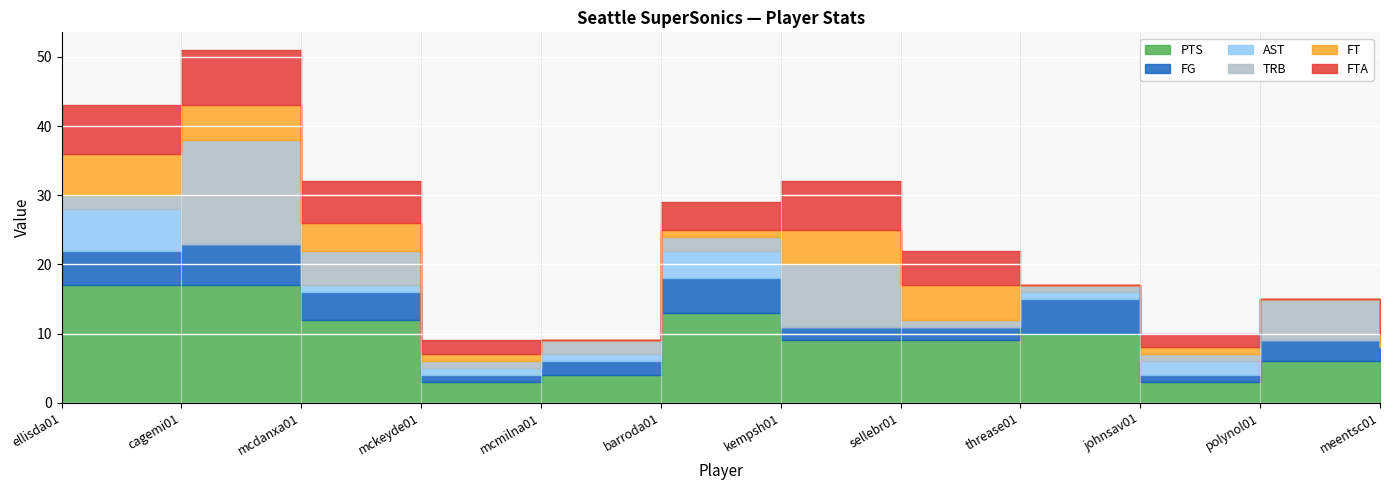

Which category has the highest value across all series?

ellisda01